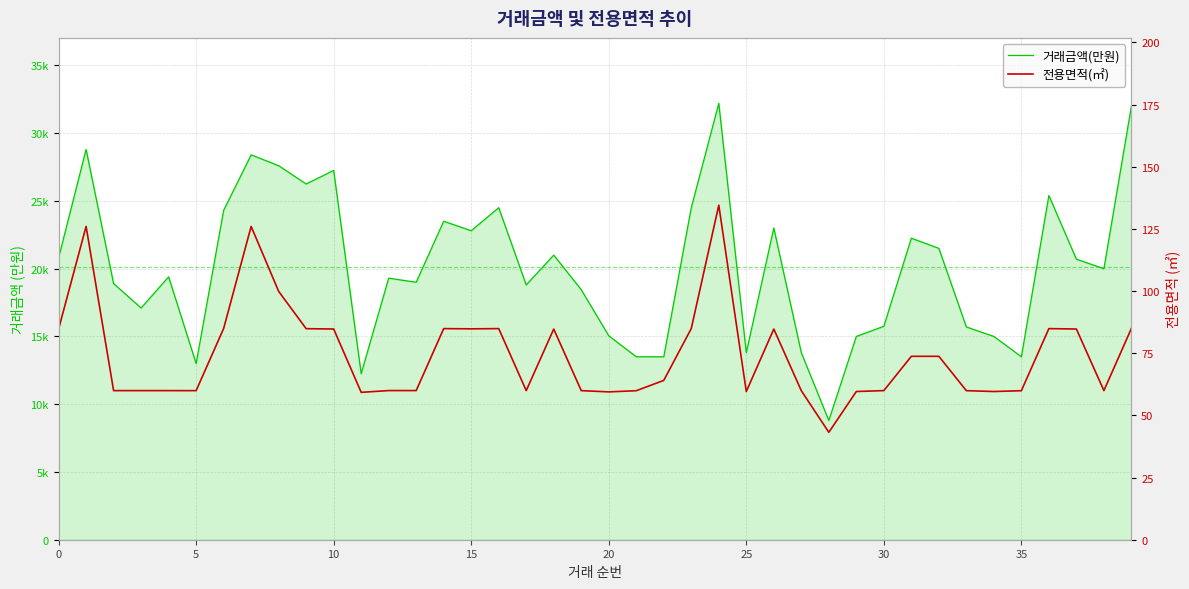

What are all the series names shown in the legend?

거래금액(만원), 전용면적(㎡)